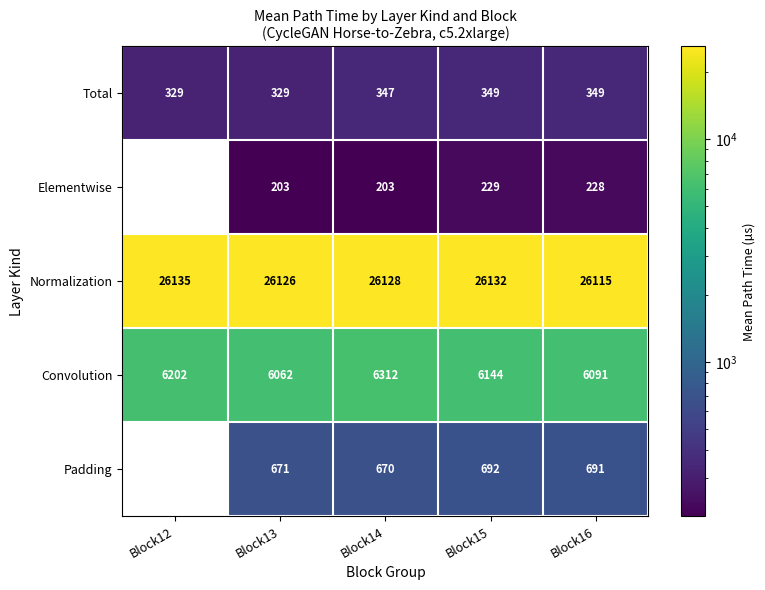

Is the value of Padding at Block16 greater than the value of Convolution at Block15?

No